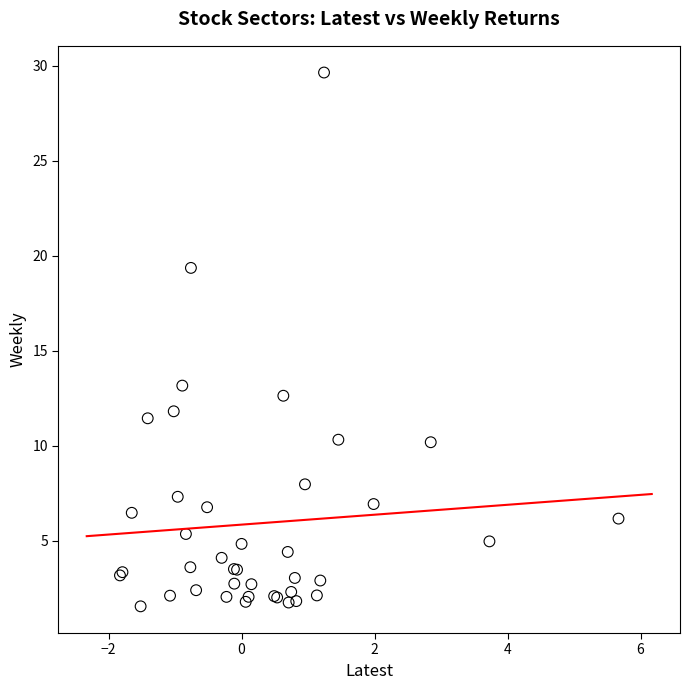

What Y value in the scatter plot is closest to 15?

13.2